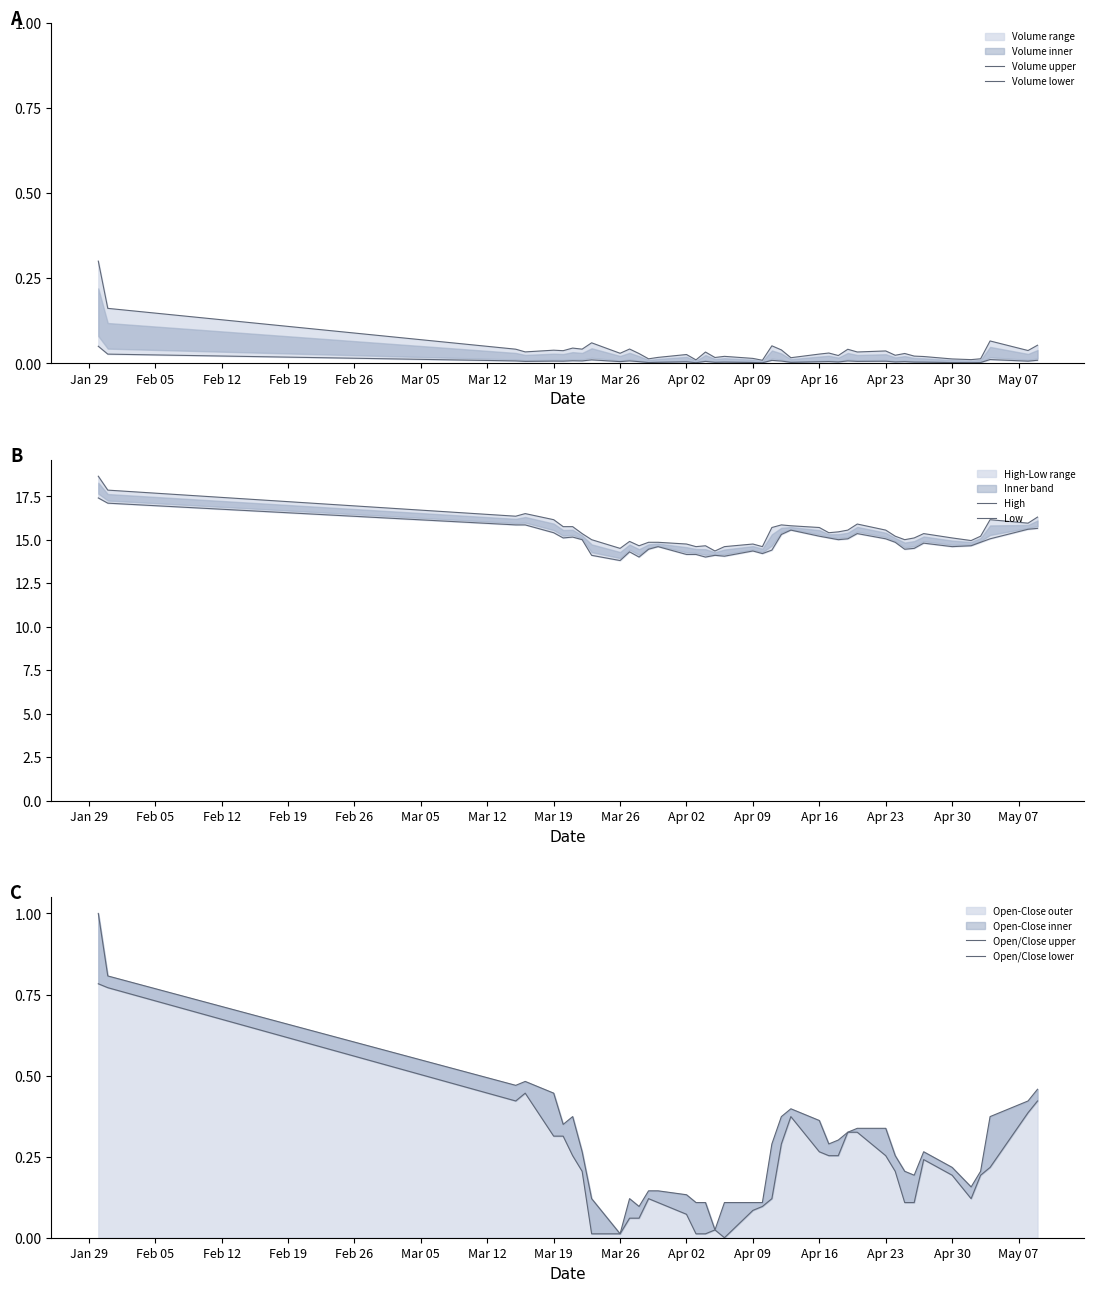

What is the highest value of the Open-Close outer series?

1.0